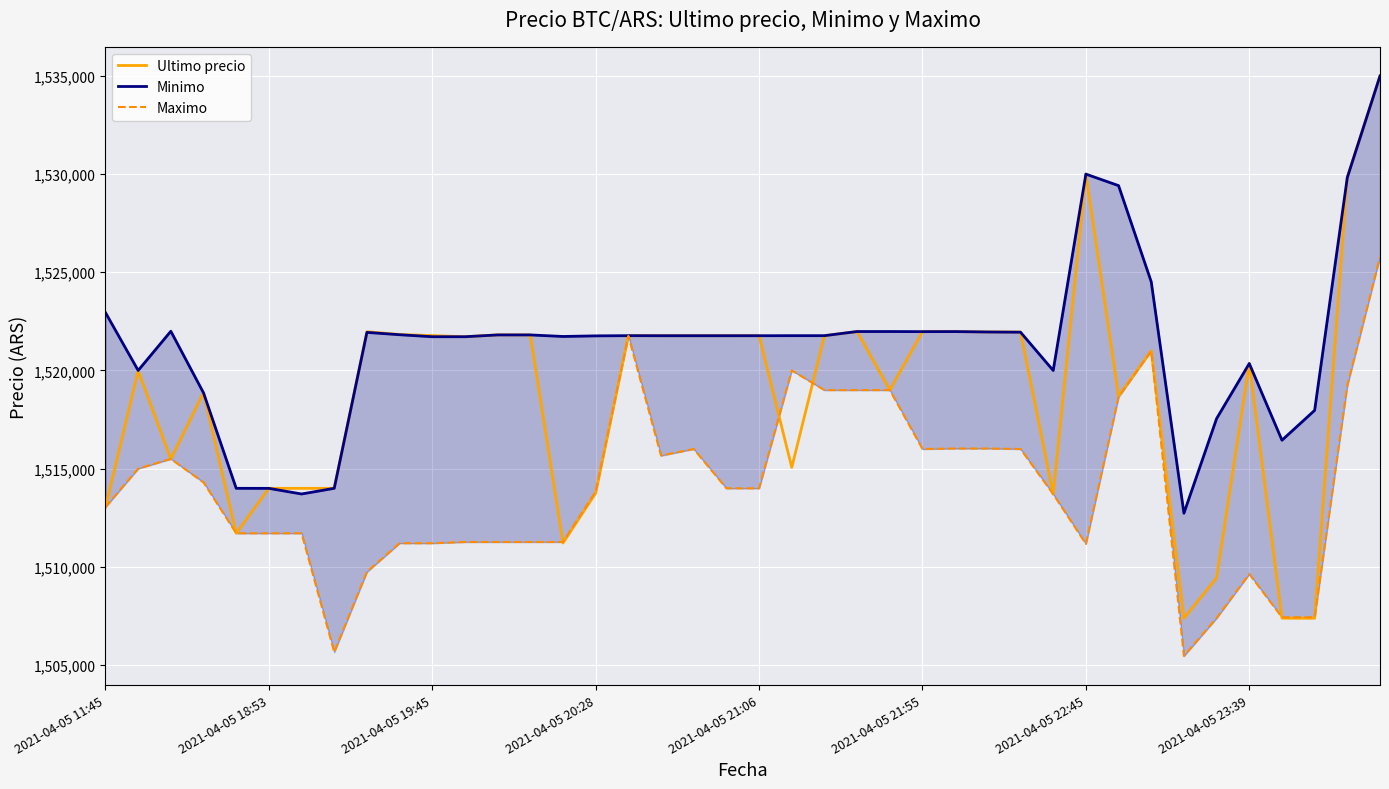

Which category has the lowest value in the Ultimo precio series?

33